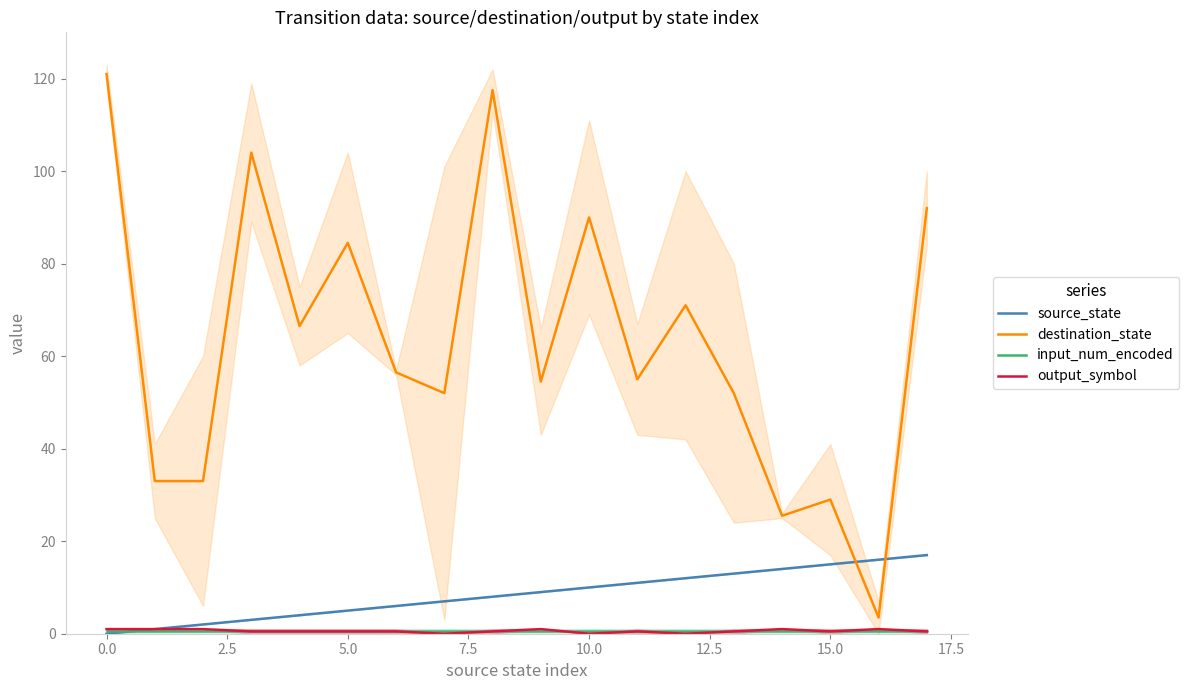

Does the chart display data point markers on the line(s)?

No